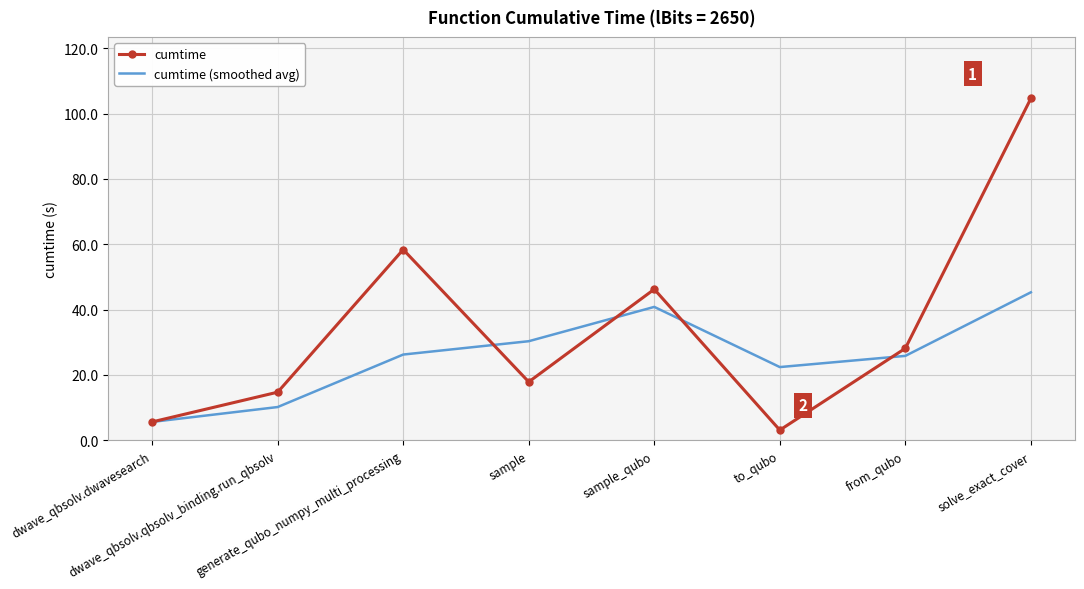

What is the total value across all series at generate_qubo_numpy_multi_processing?

84.6